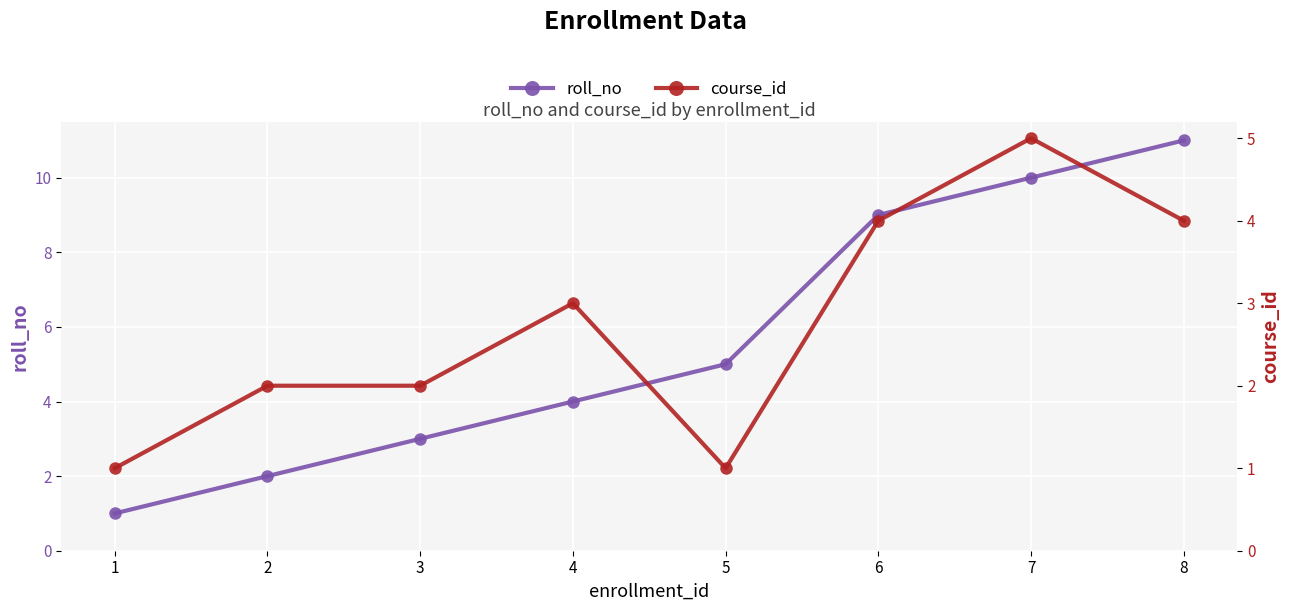

Is the value of course_id at 4 greater than the value of roll_no at 1?

Yes